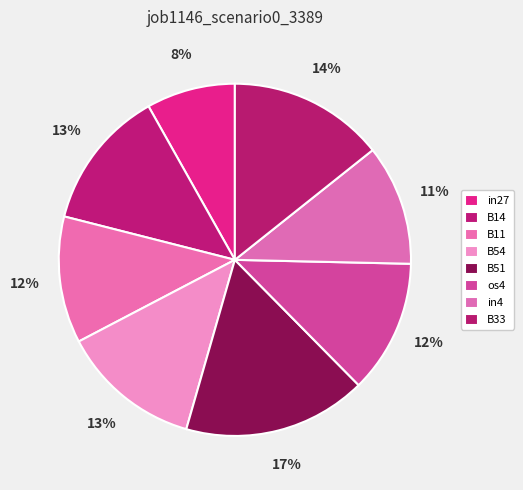

How many segments does this pie chart have?

8